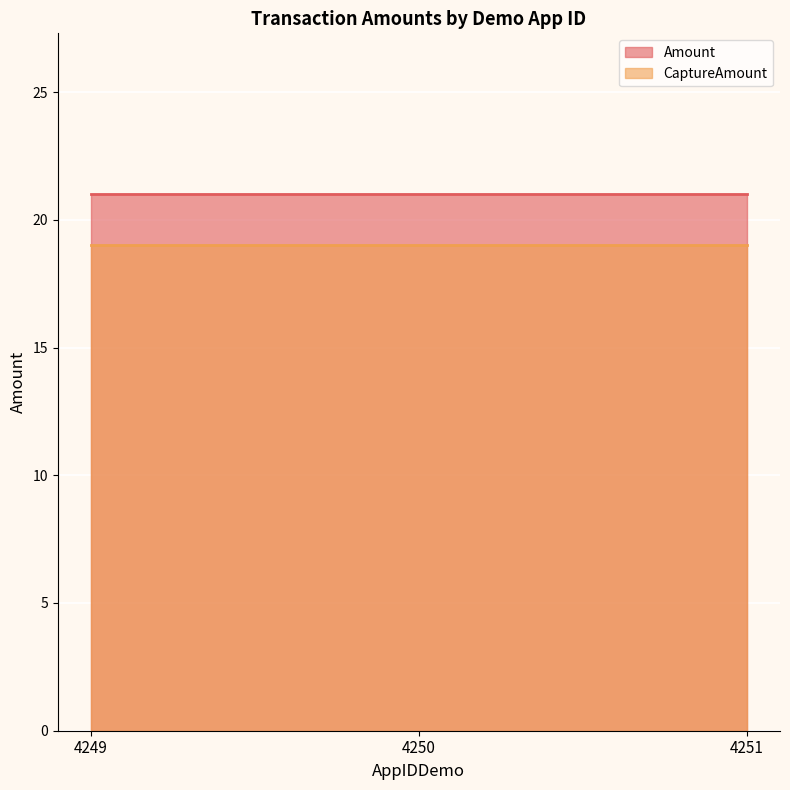

Rank the series at 4249 from highest to lowest value.

Amount, CaptureAmount